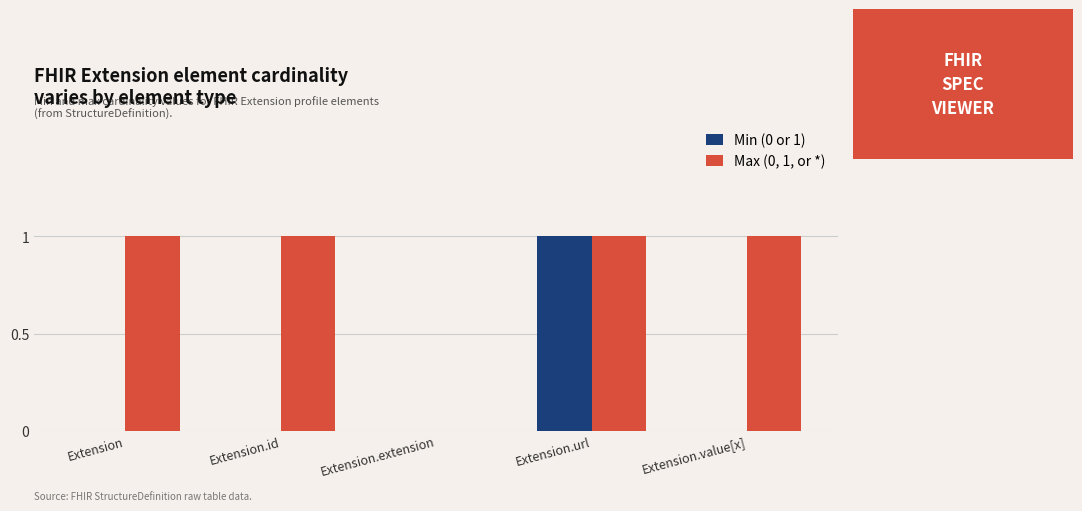

Reading left to right, list all the values displayed in this chart.

Min (0 or 1): Extension=0	Extension.id=0	Extension.extension=0	Extension.url=1	Extension.value[x]=0
Max (0, 1, or *): Extension=1	Extension.id=1	Extension.extension=0	Extension.url=1	Extension.value[x]=1